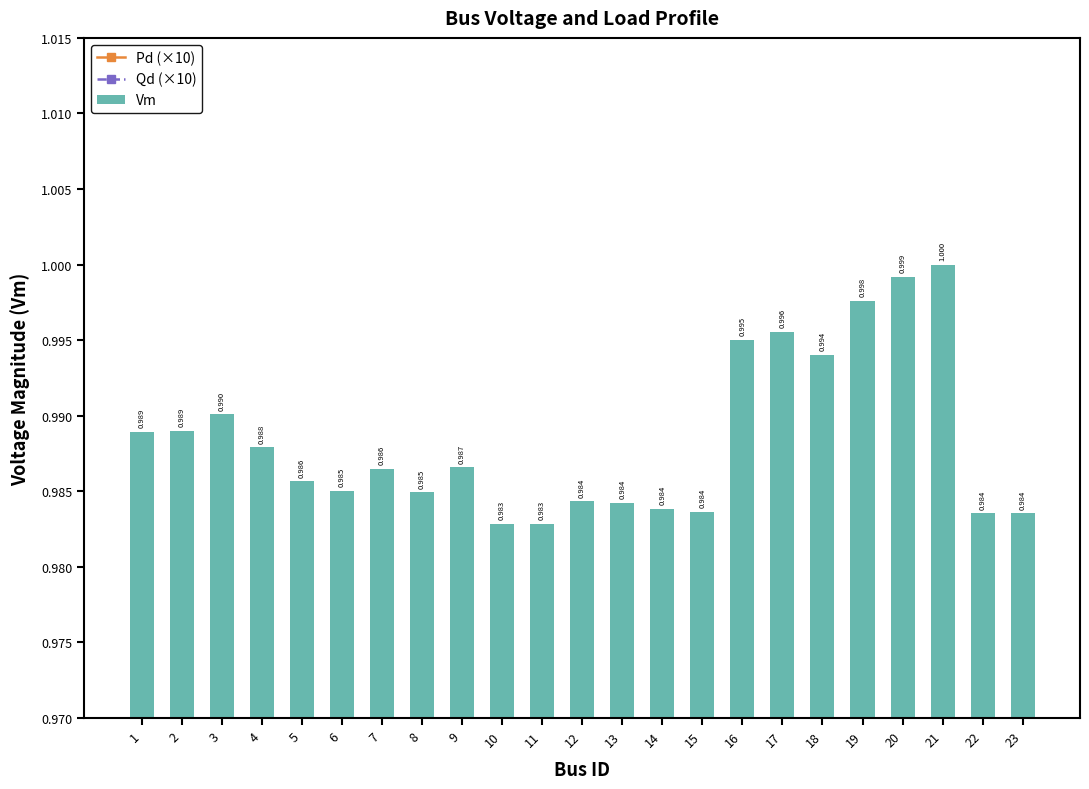

What is the maximum value for Qd (×10)?

0.2